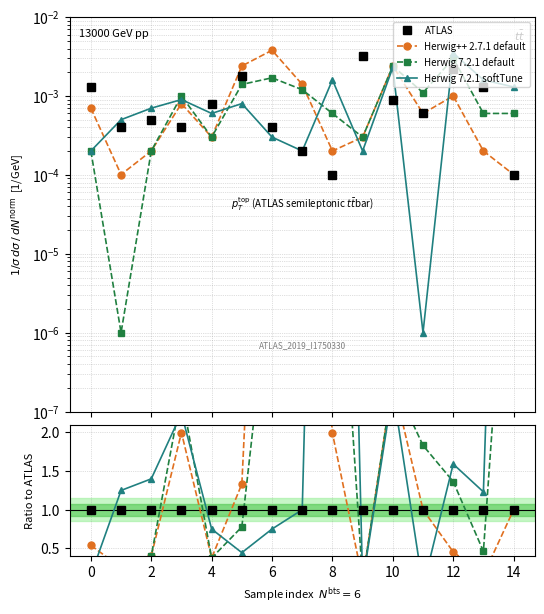

Between 8 and 0, which is larger?

8